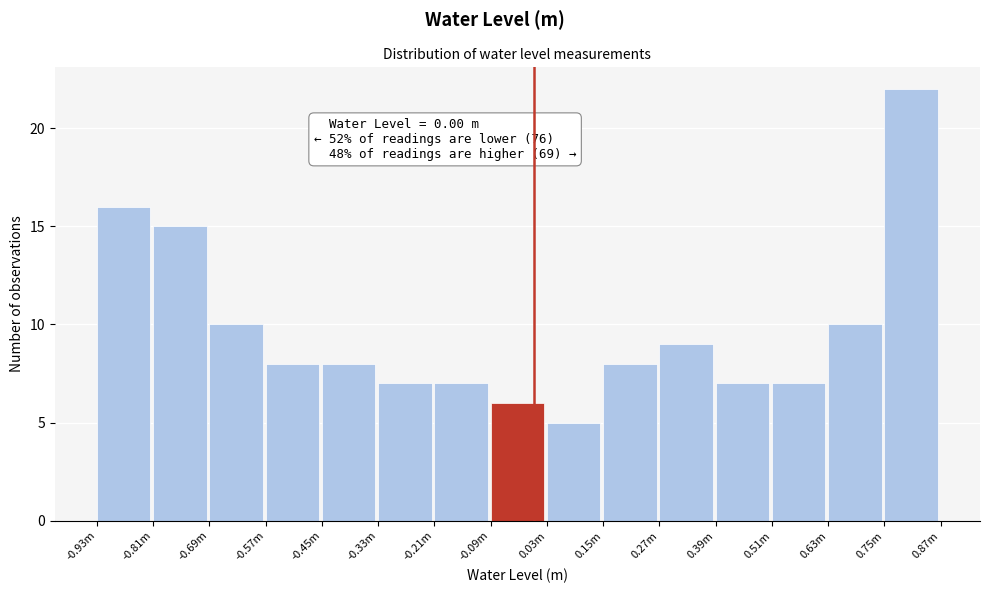

Reading left to right, what are all the values shown in this chart?

16	15	10	8	8	7	7	6	5	8	9	7	7	10	22